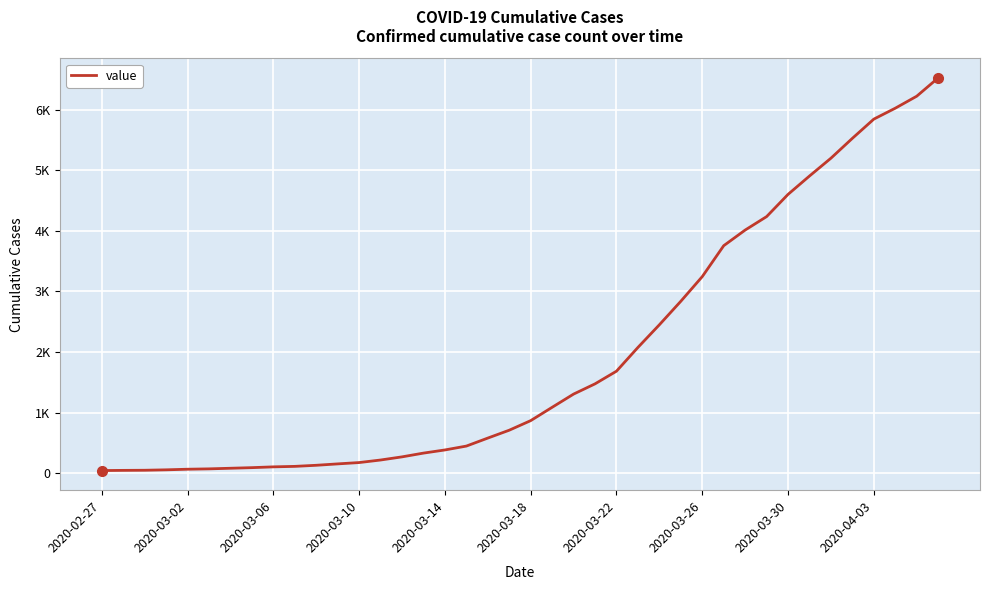

Is this an area chart (filled region under the line)?

No